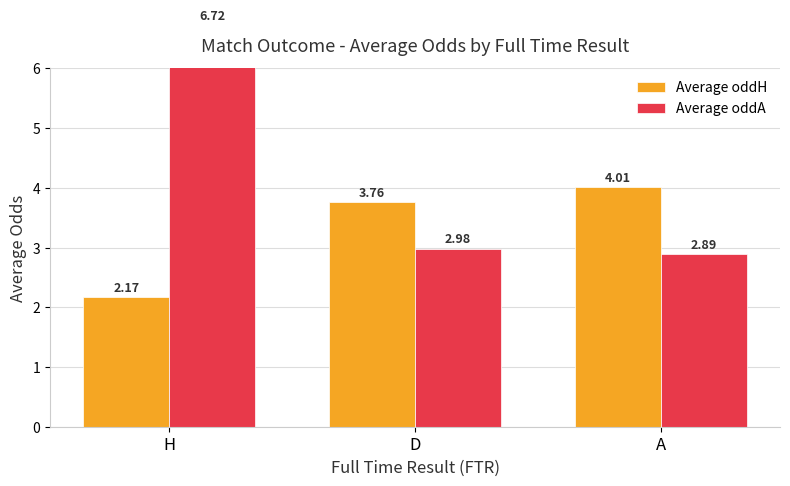

At which label does Average oddH reach its minimum?

H